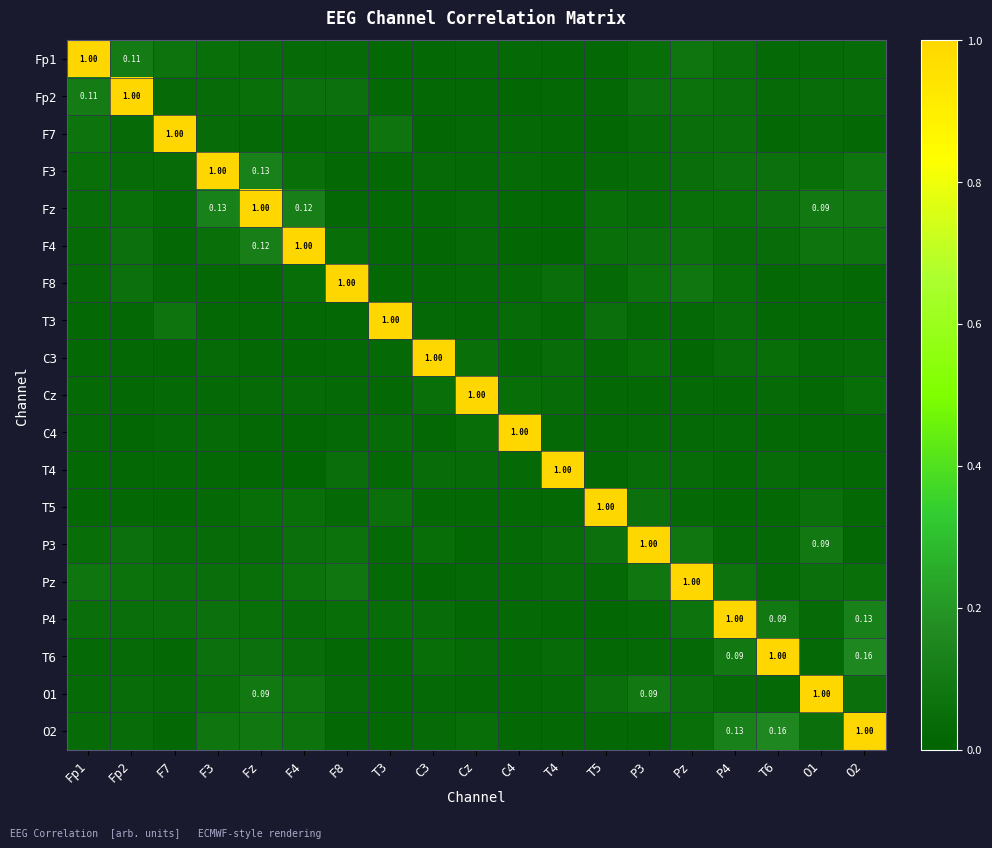

The value of F4 at C4 is 0.0. True or false?

True